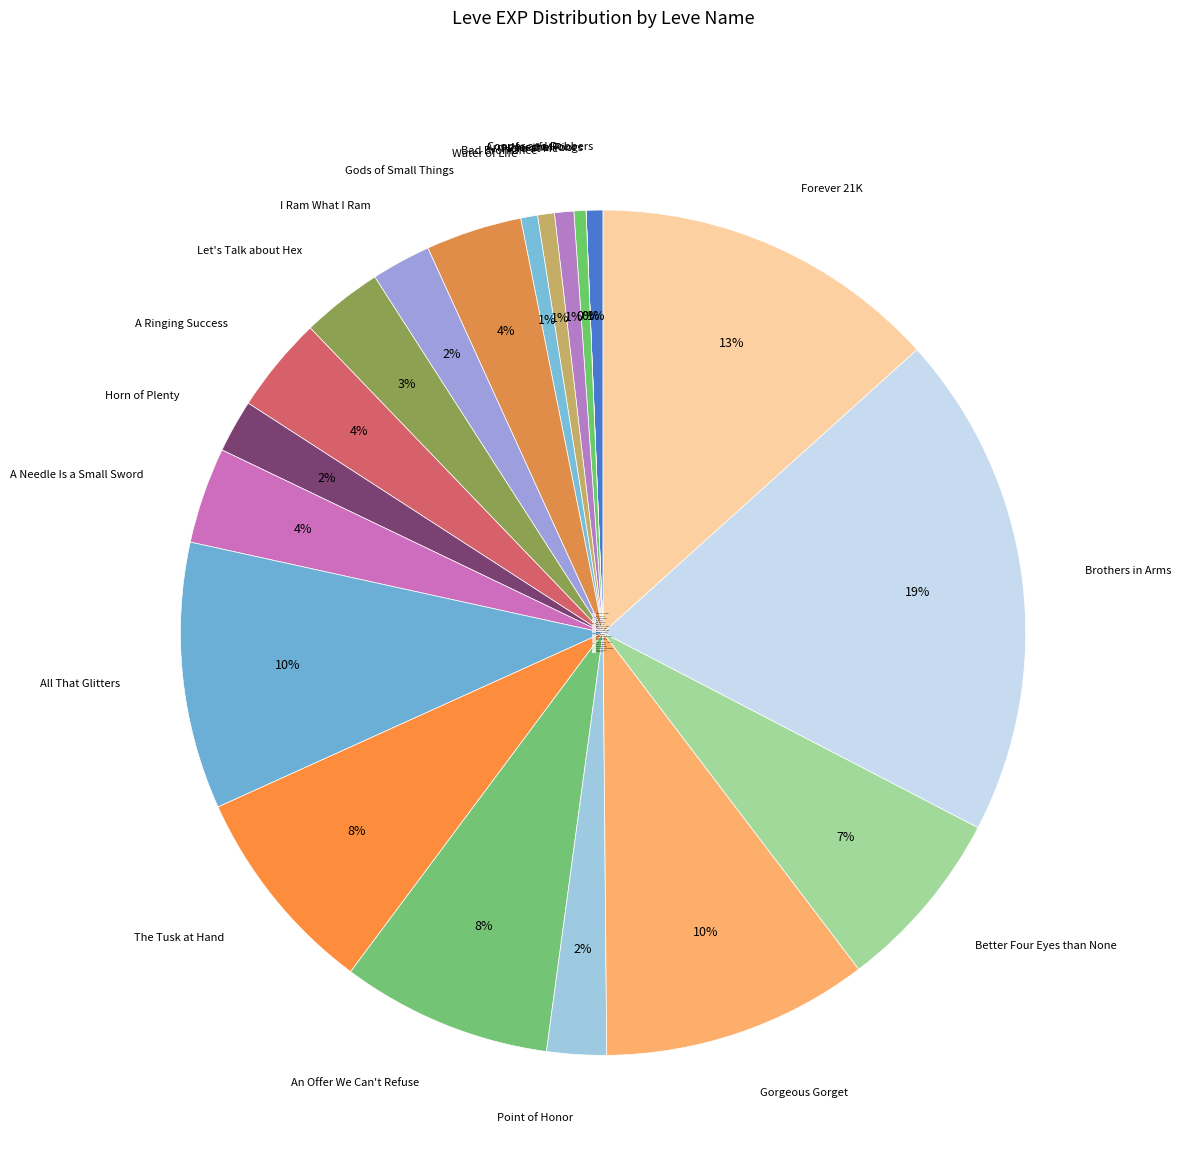

Which has a higher value, Point of Honor or Water of Life?

Point of Honor